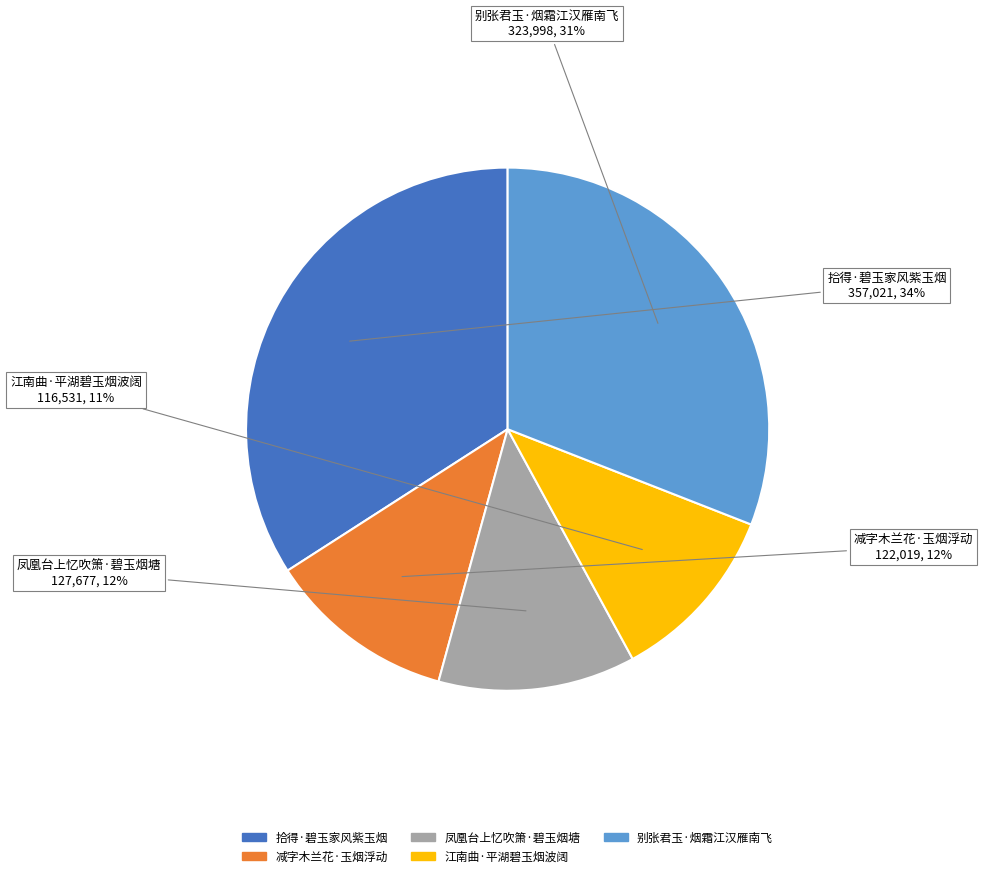

The 江南曲·平湖碧玉烟波阔 slice represents 1% of the pie. True or false?

False